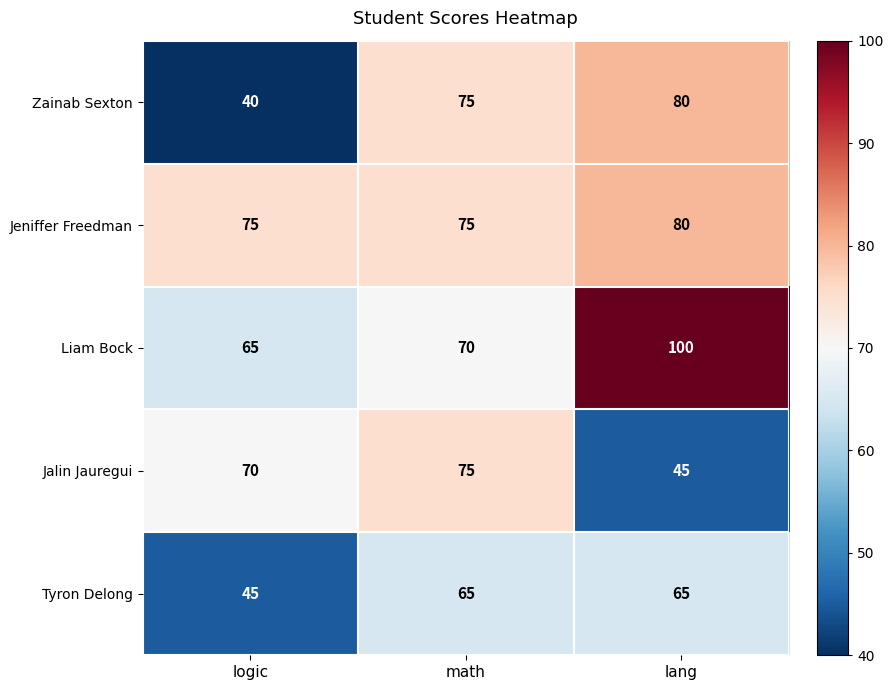

At which category is the sum across all series the highest?

lang